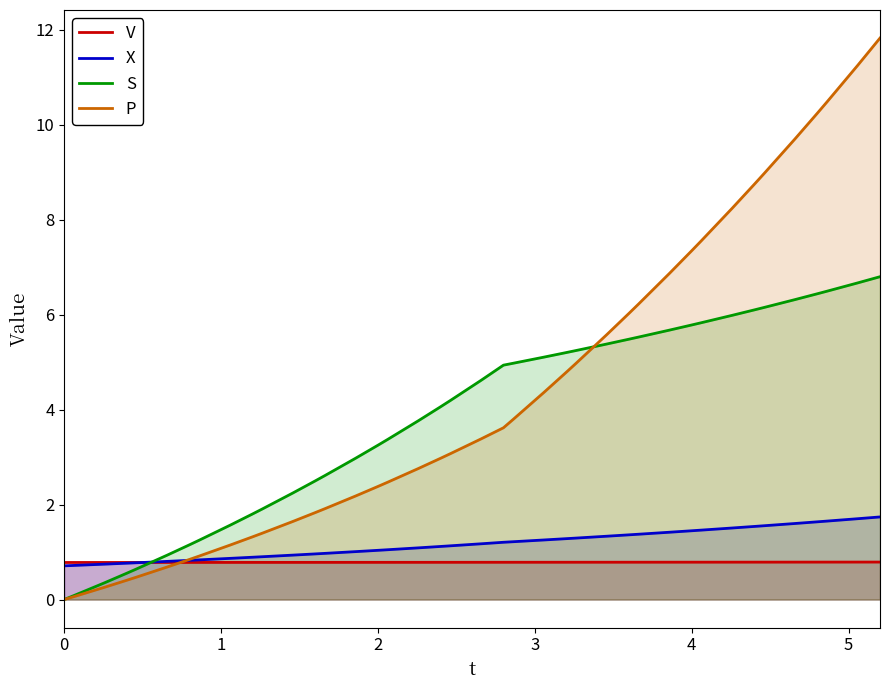

What is the maximum value for S?

6.8